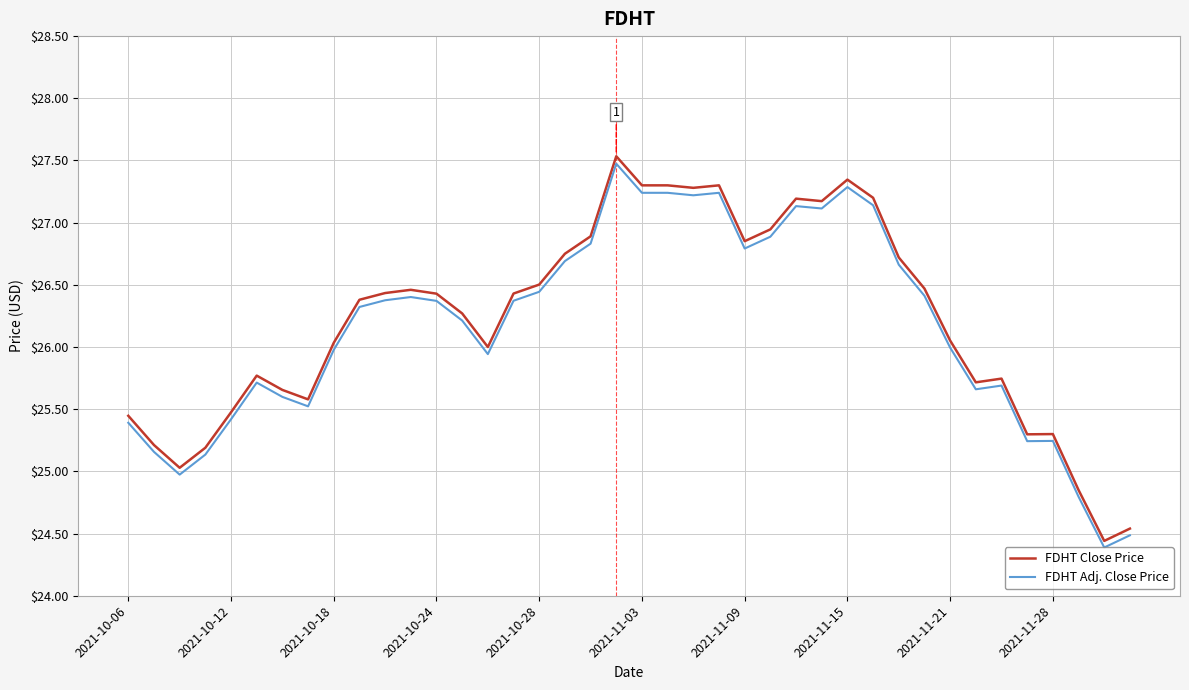

What is the highest value of the FDHT Adj. Close Price series?

27.5